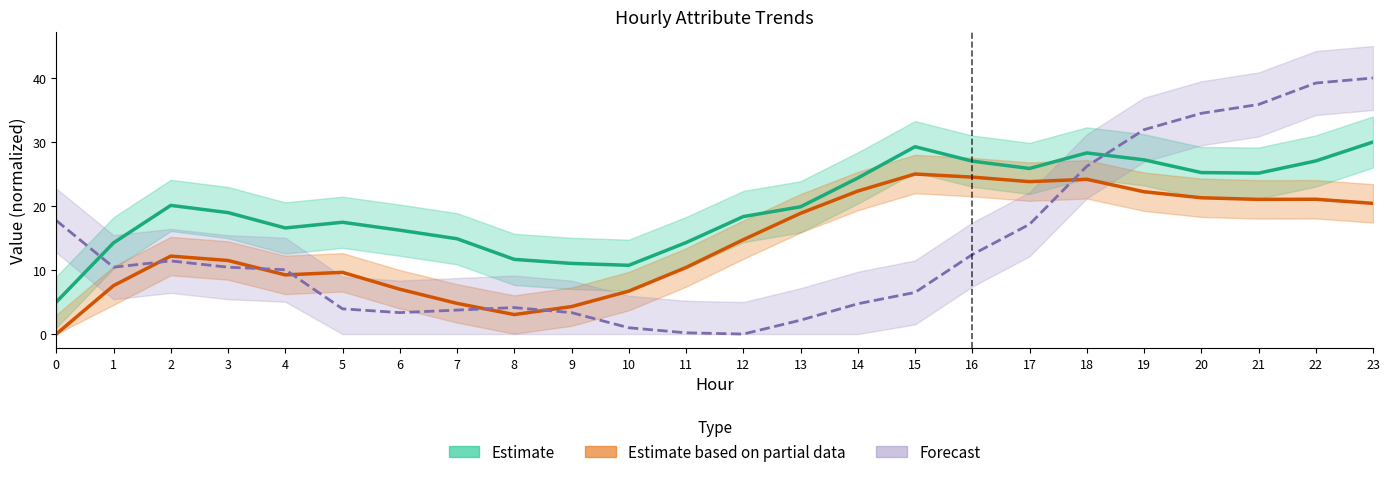

How many lines are shown in the chart?

3